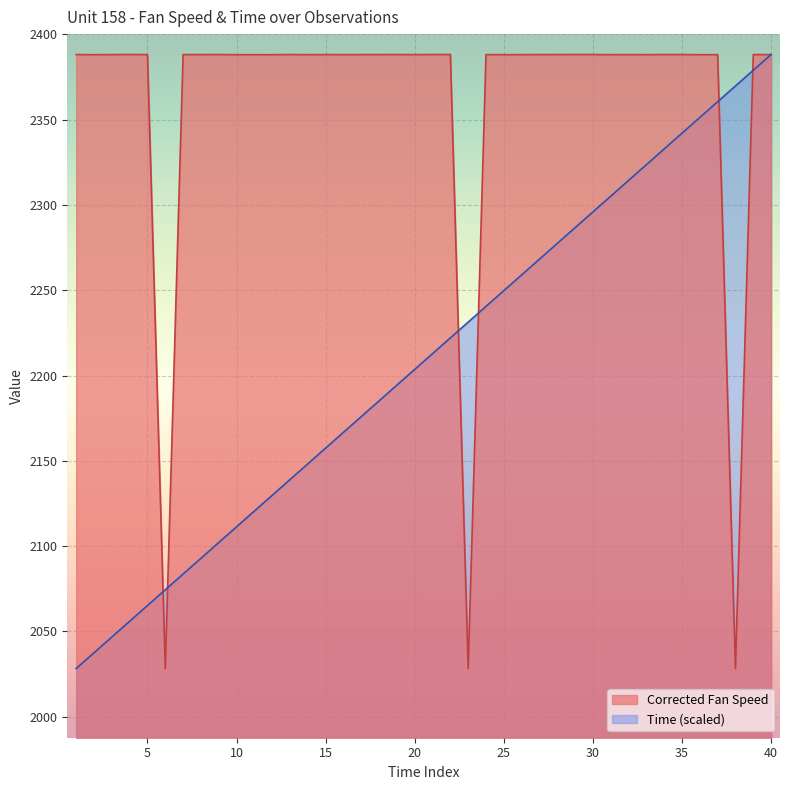

What is the highest value of the Time series?

2388.2